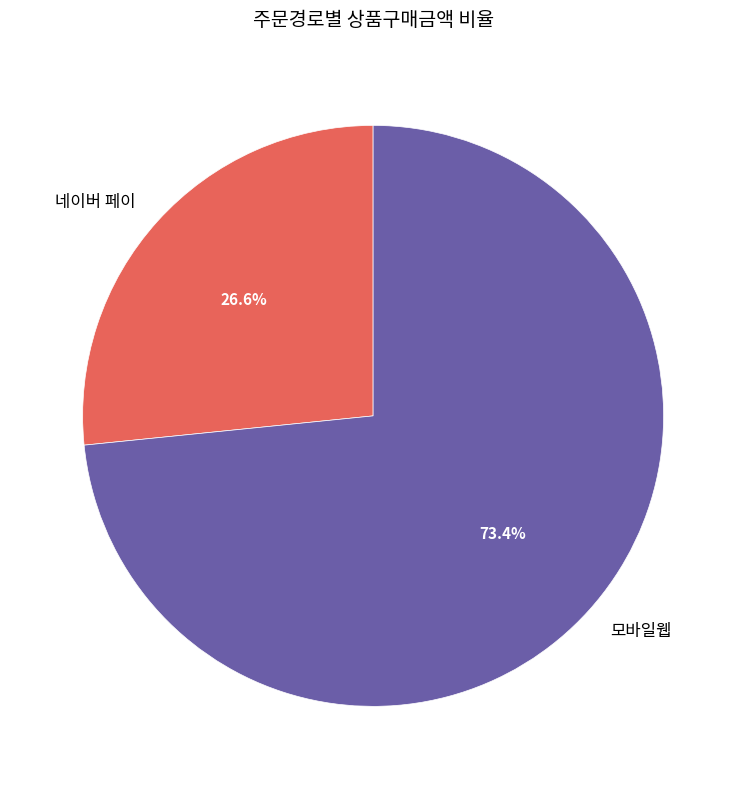

Which has a higher value, 네이버 페이 or 모바일웹?

모바일웹